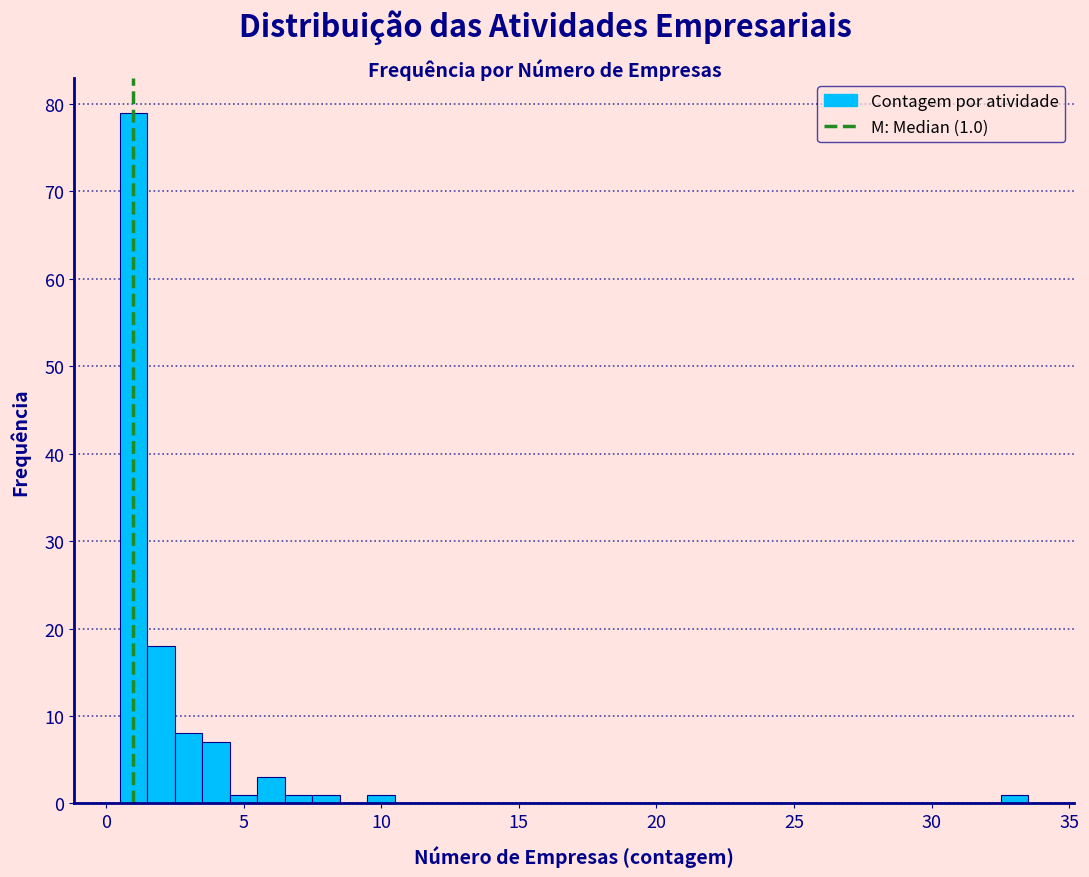

Around what value on the x-axis is the tallest bar? Give the approximate position of its centre, as read against the axis.

1.0